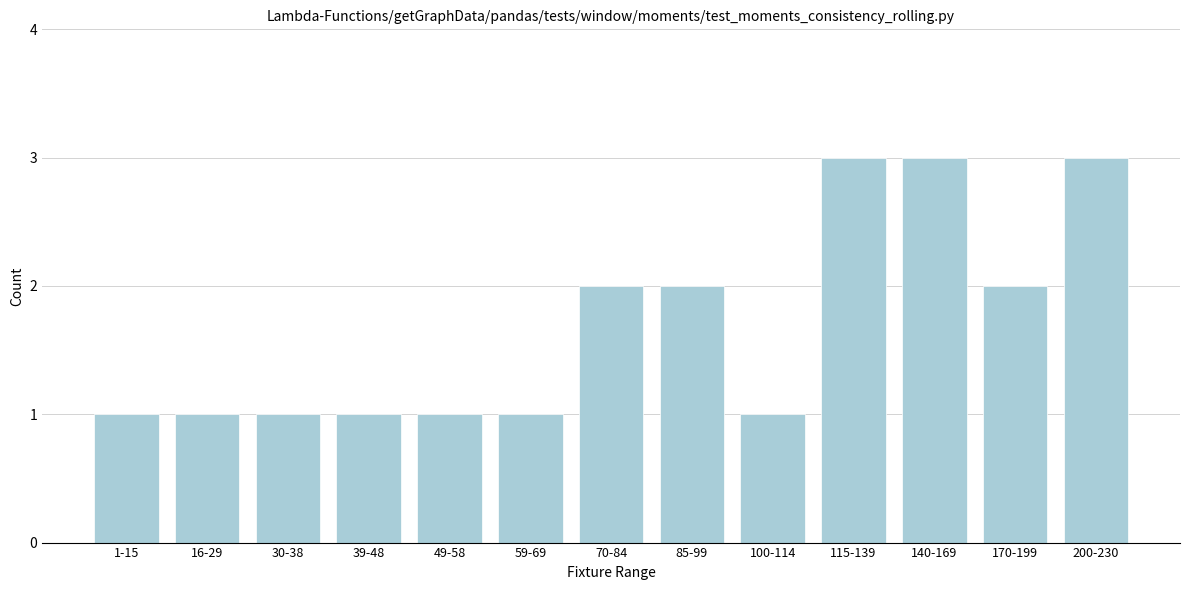

Reading right to left, list all the values displayed in this chart.

200-230=3	170-199=2	140-169=3	115-139=3	100-114=1	85-99=2	70-84=2	59-69=1	49-58=1	39-48=1	30-38=1	16-29=1	1-15=1